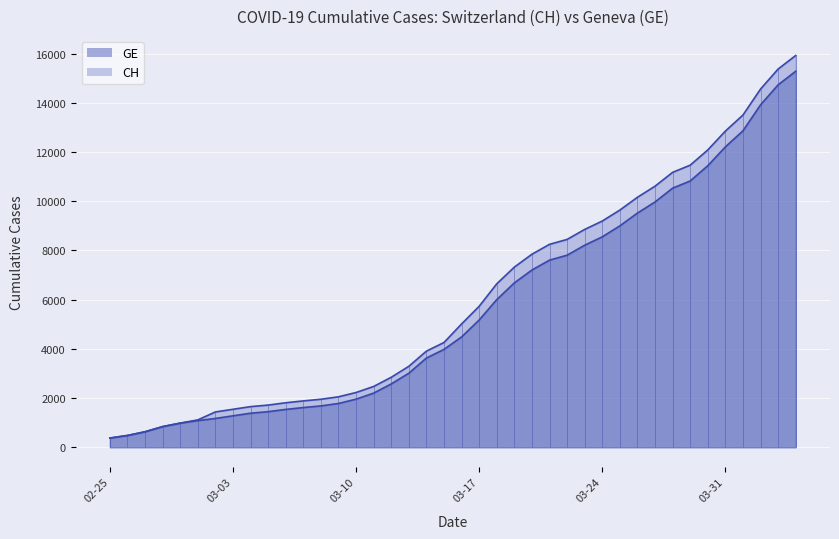

Is the value of GE at 2020-04-04 greater than the value of CH at 2020-03-21?

Yes